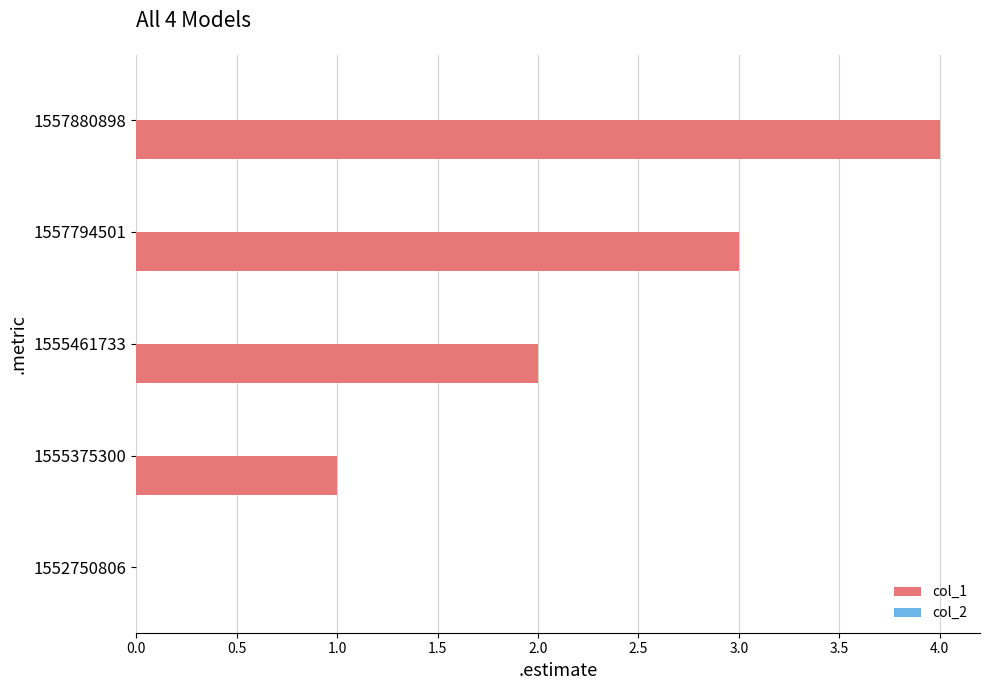

At which category does the chart reach its peak across all series?

1557880898